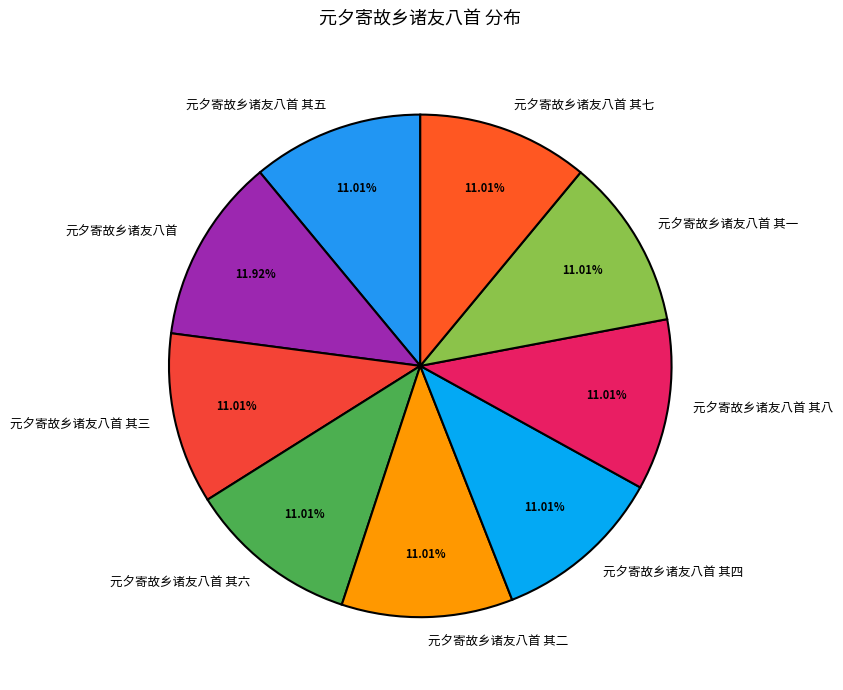

Is 元夕寄故乡诸友八首 其一 the majority of the pie?

No